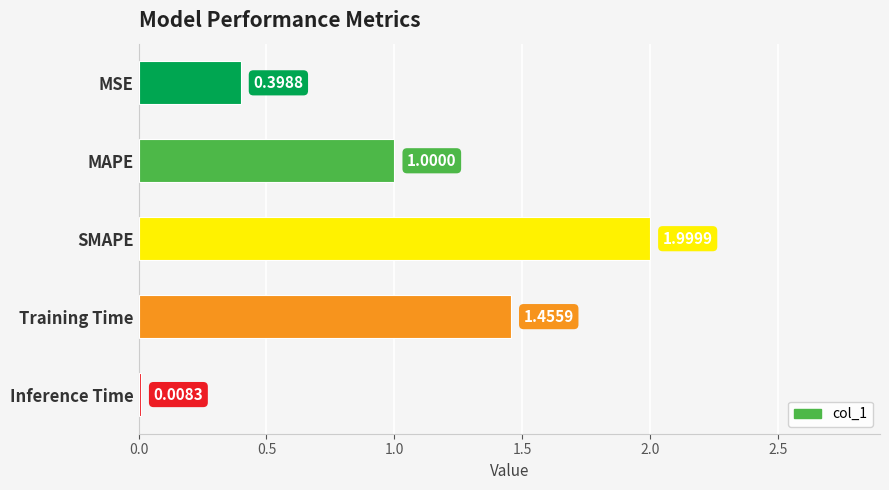

Approximately how many times larger is the value at MAPE compared to SMAPE?

0.5